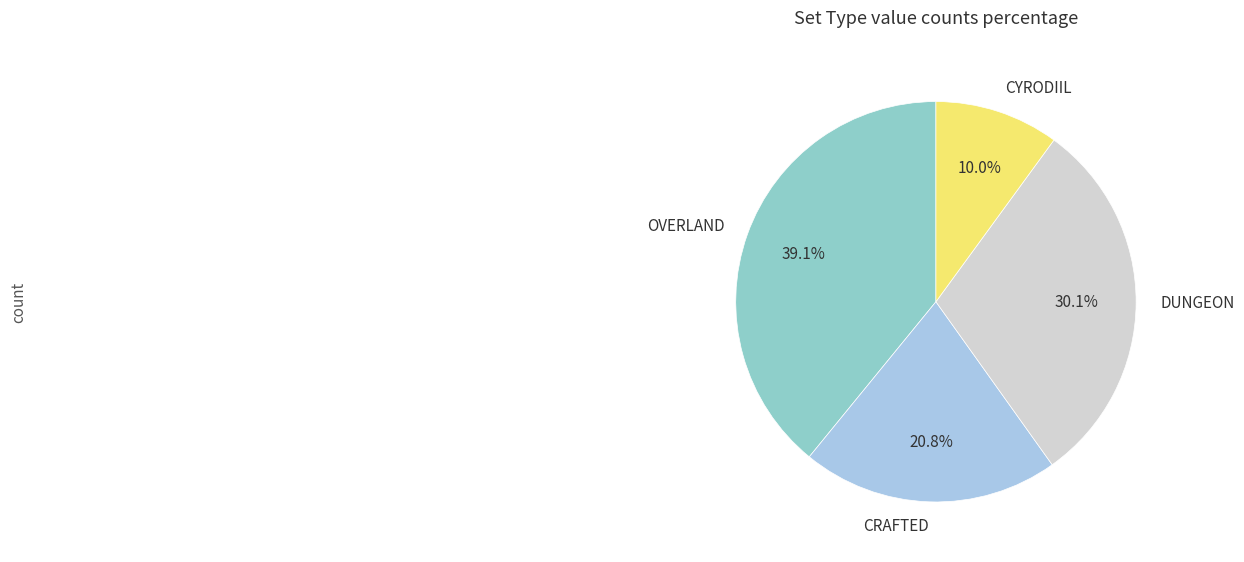

Rank the categories by value from highest to lowest.

OVERLAND, DUNGEON, CRAFTED, CYRODIIL